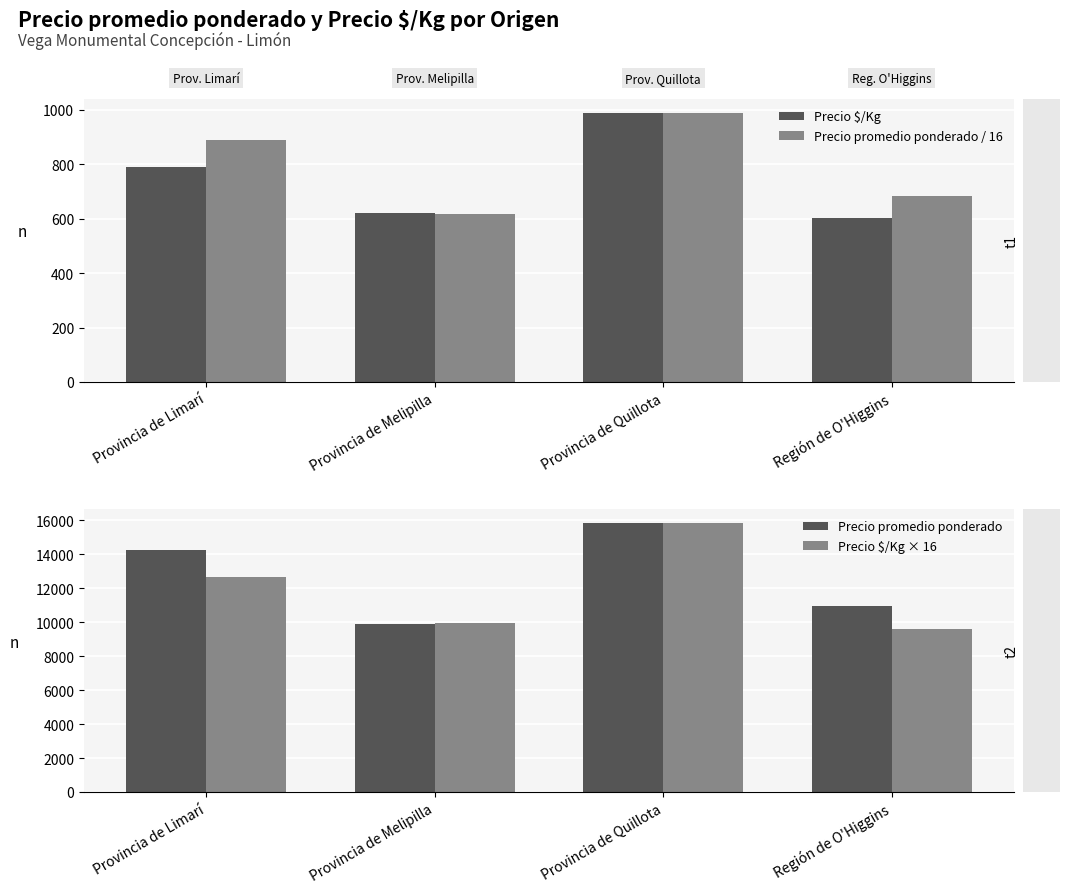

Are the bars grouped side by side (vs. stacked)?

Yes